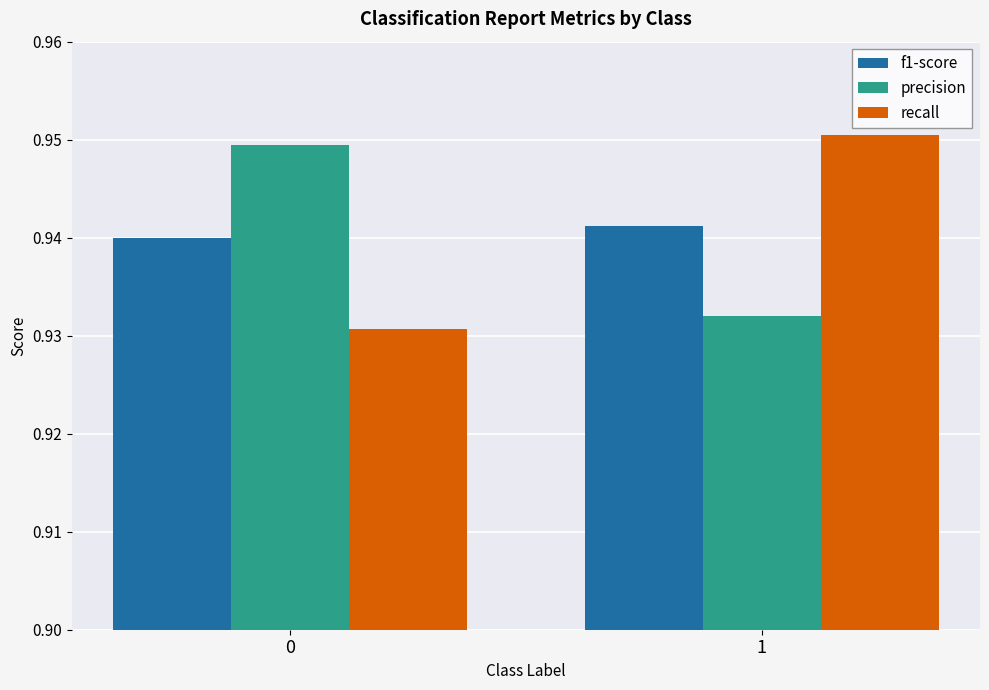

True or false: f1-score has a value of 0.4 at 1.

False